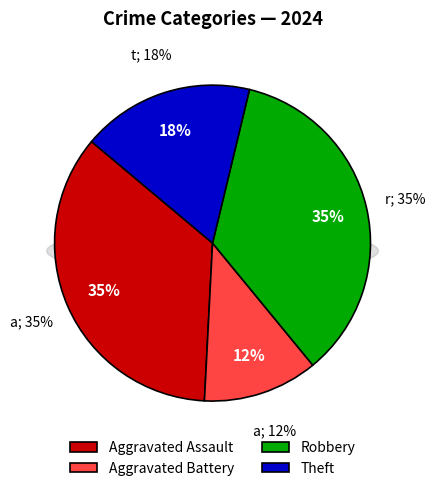

Count the number of slices in the pie.

4